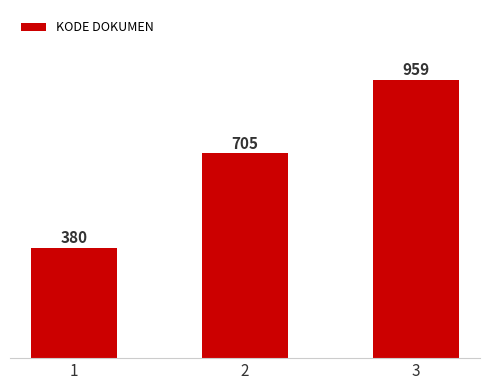

Rank the categories by value from lowest to highest.

1, 2, 3